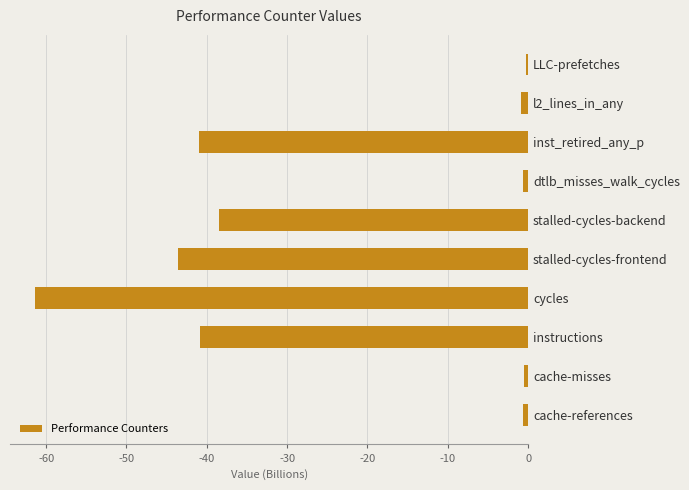

At which label is the value closest to -30?

stalled-cycles-backend